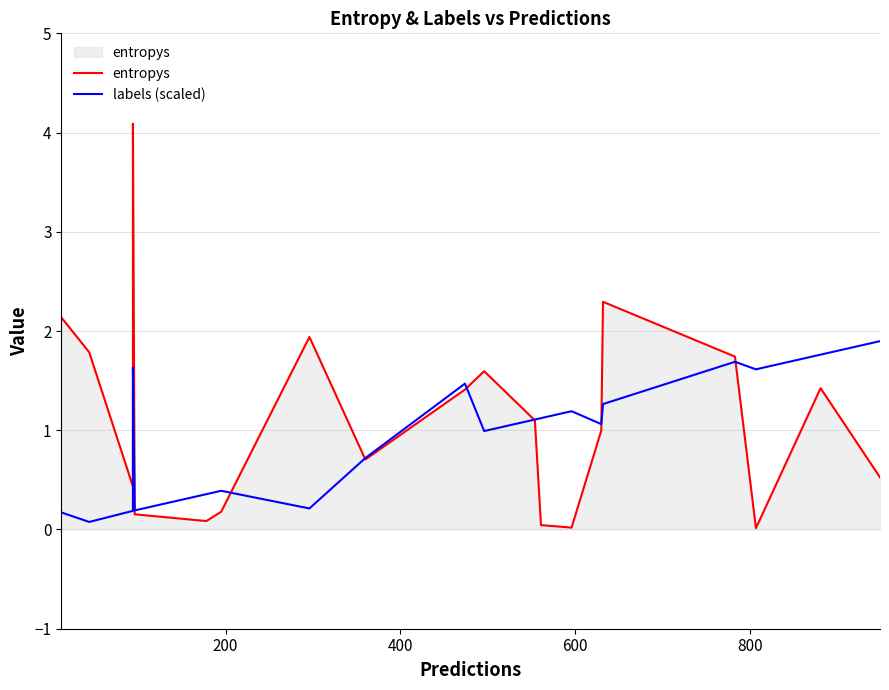

What position from the right is 800?

16